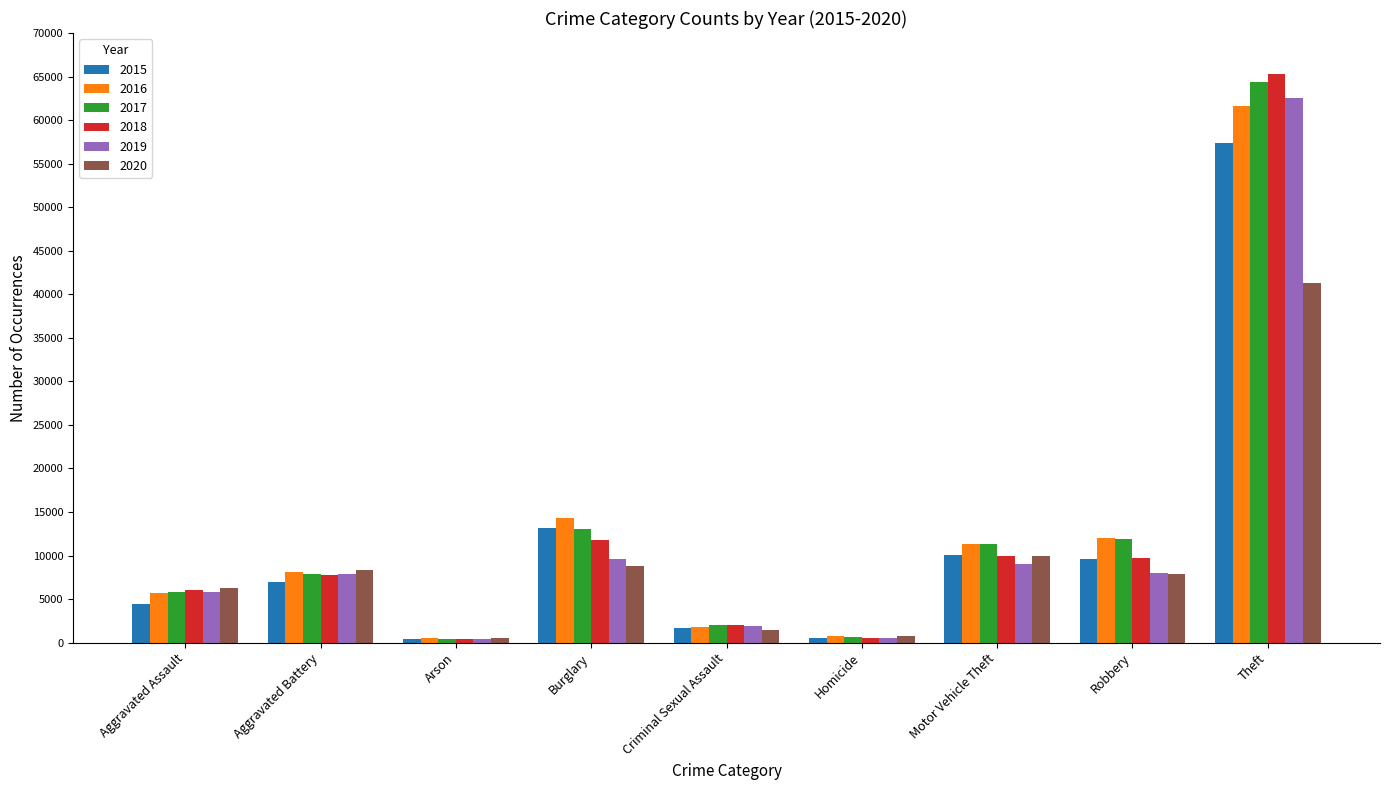

What is the label of the 7th bar from the right?

Arson